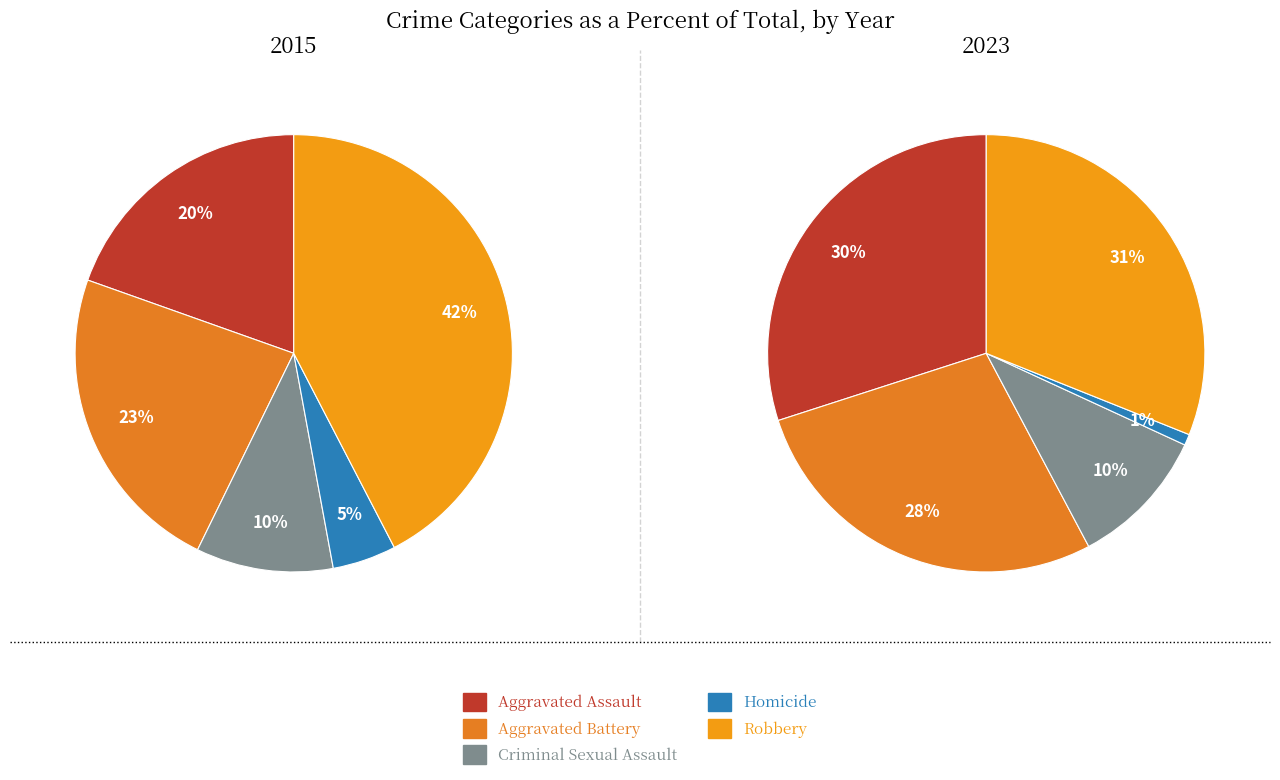

Is there any slice that represents more than half of the pie?

No